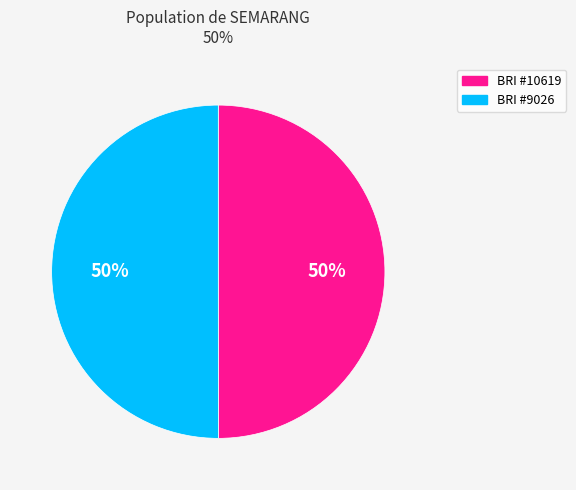

To the nearest percent, what is the average slice percentage?

50%